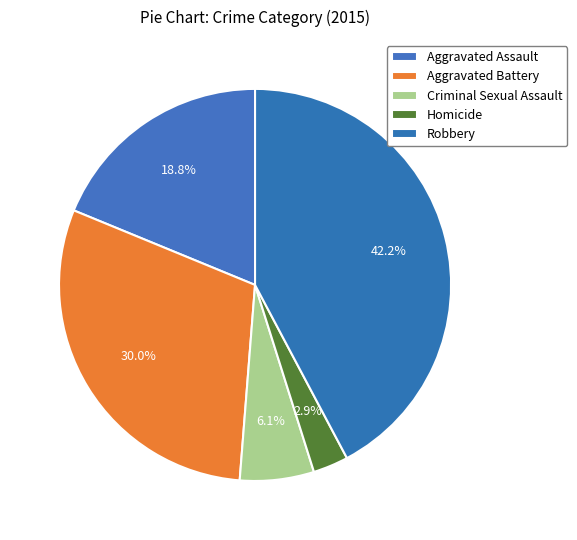

Is it true that Homicide is 13% of the pie?

False